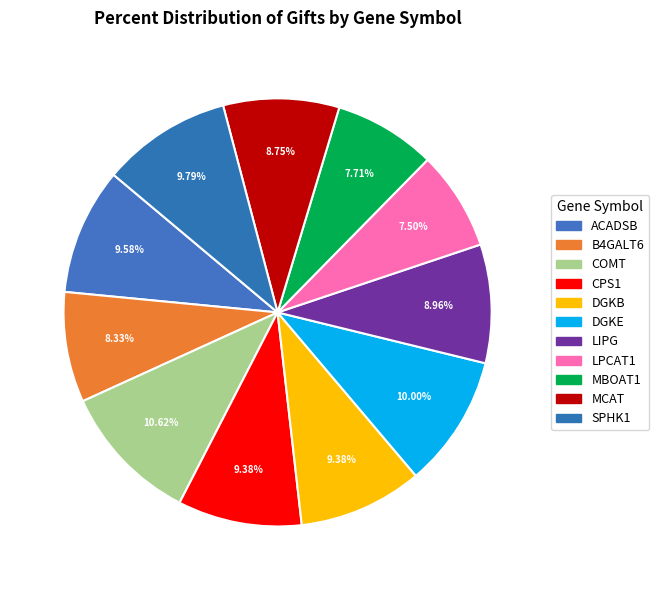

Count the number of slices in the pie.

11